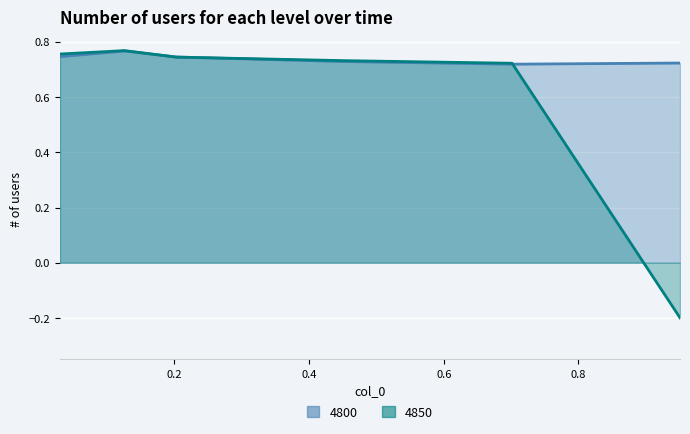

What is the minimum value shown in the chart?

-0.2